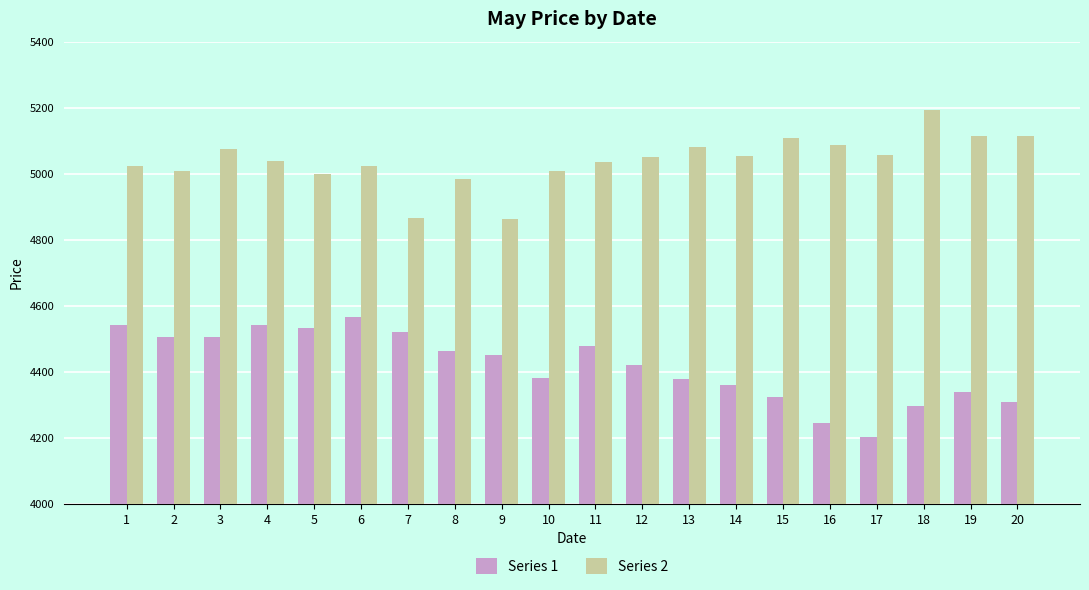

What is the difference between the highest and lowest values at 12?

632